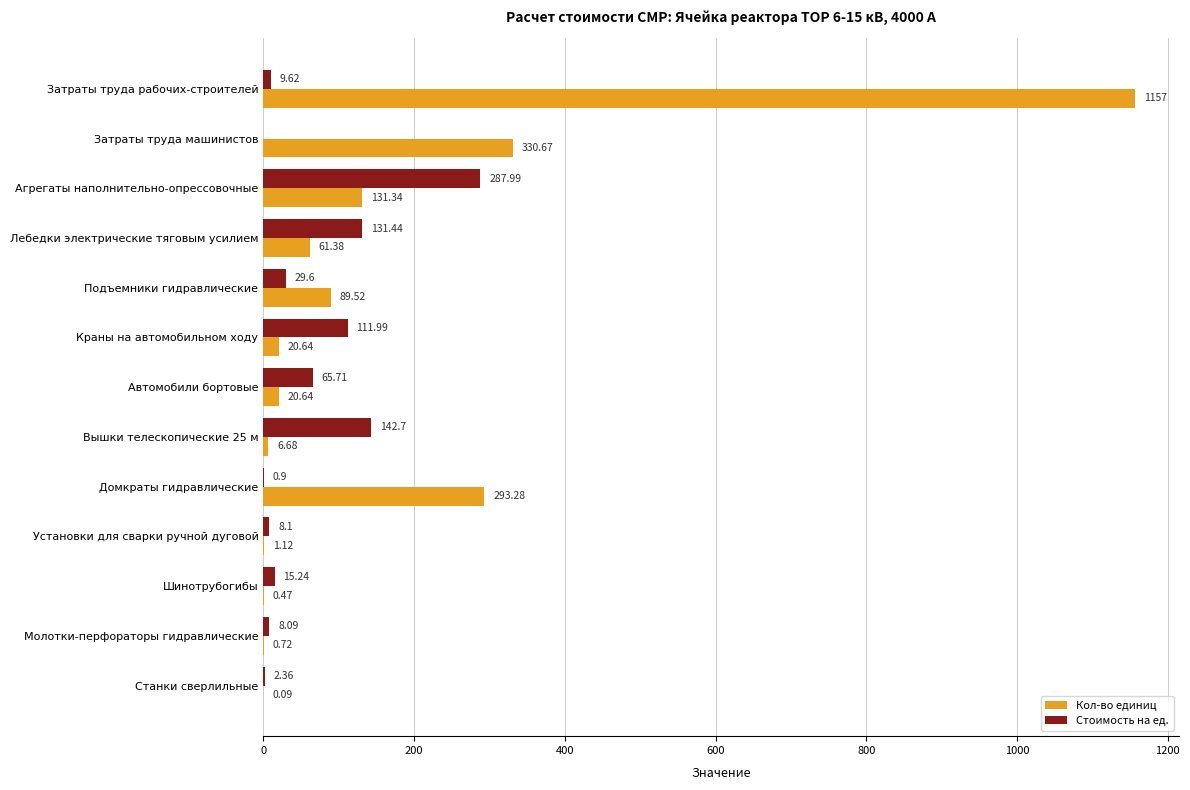

What are all the series names shown in the legend?

Кол-во единиц, Стоимость на ед.